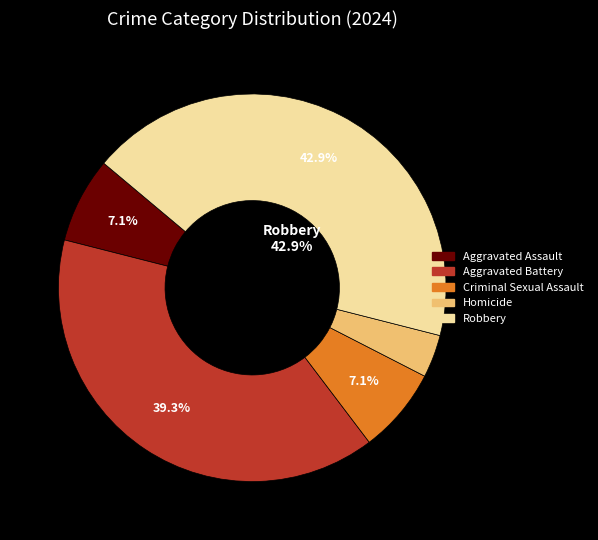

Does Criminal Sexual Assault represent more than half of the total?

No